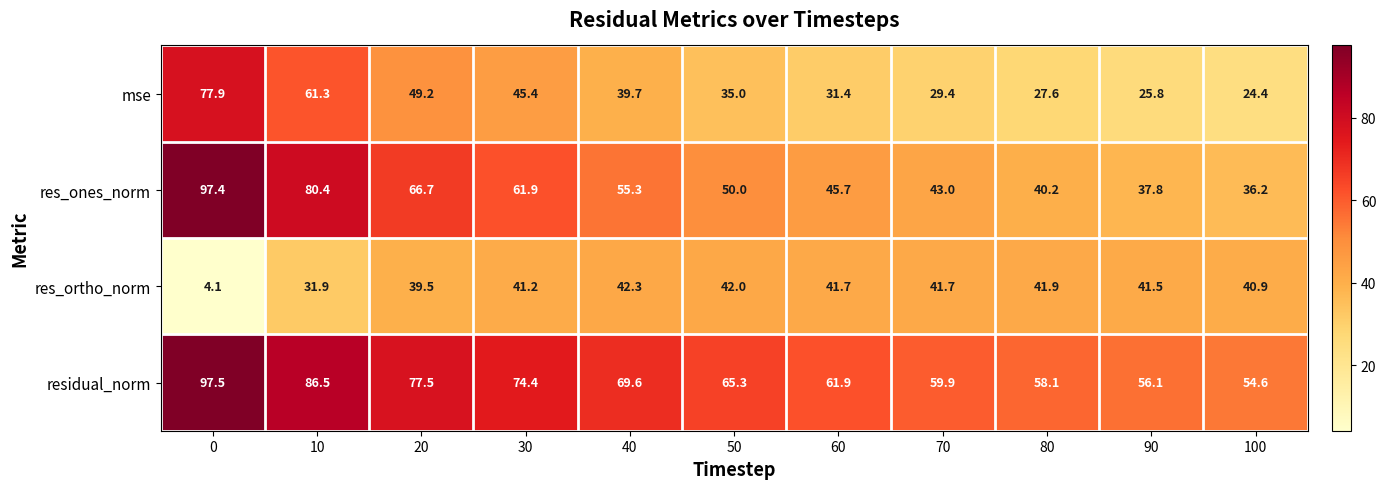

What is the maximum value shown in the chart?

97.5